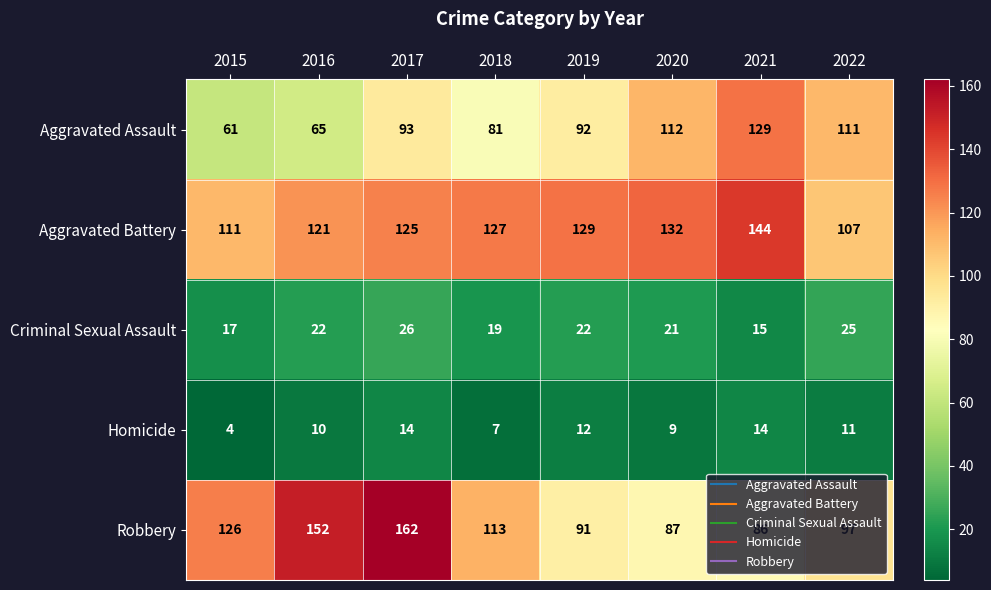

What is the difference between the second highest and minimum values in the Robbery series?

66